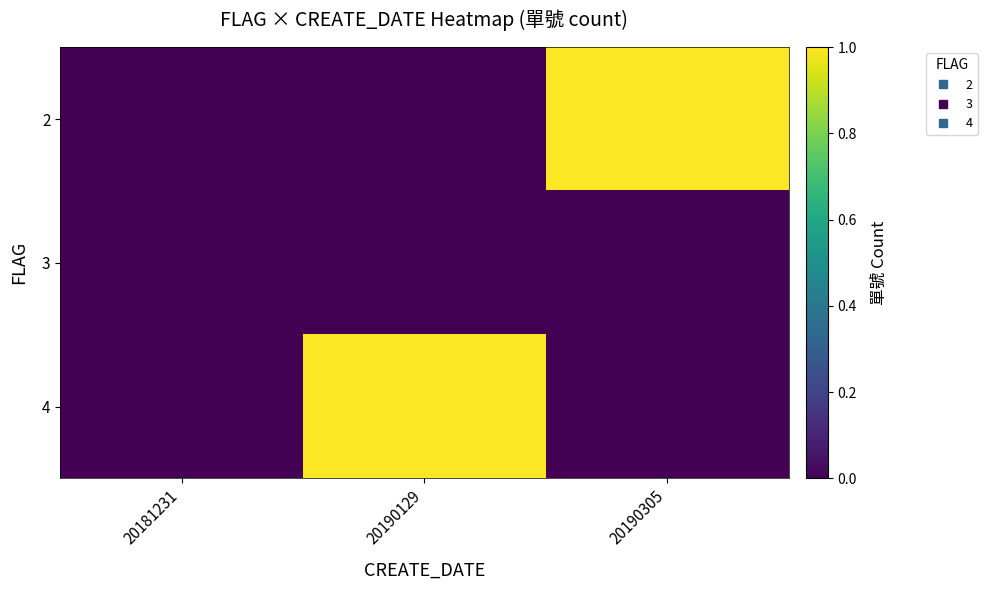

Between 20190305 and 20190129, which is larger?

20190305